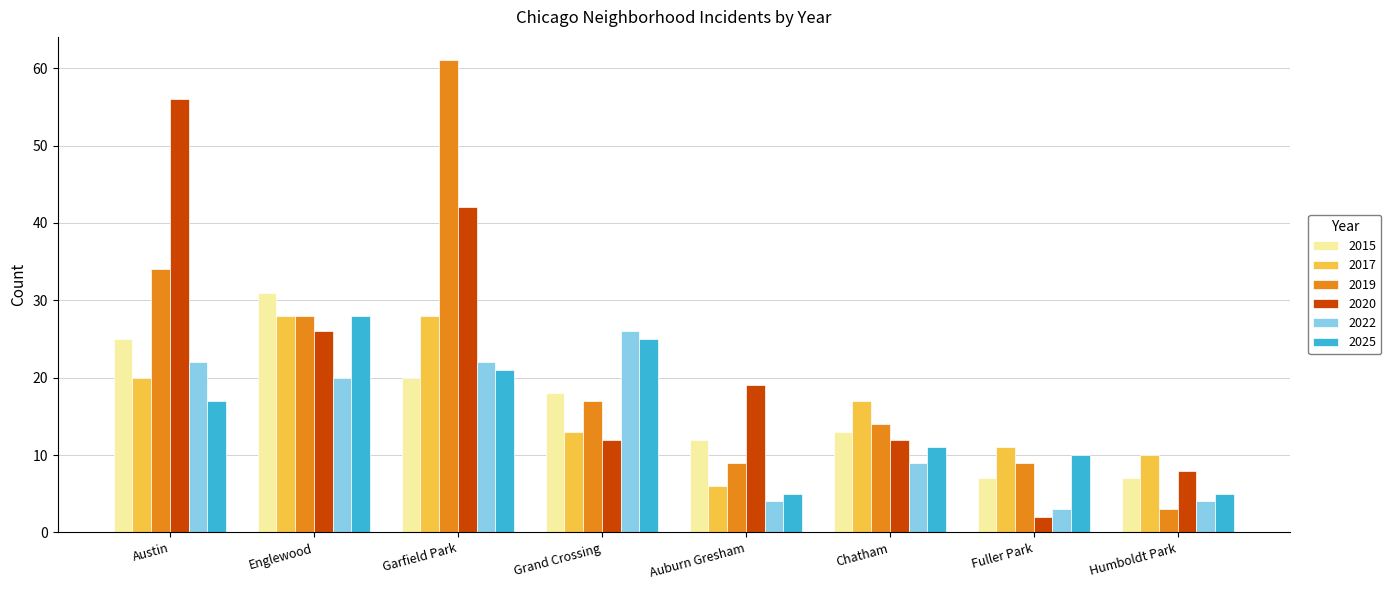

The value of 2015 at Humboldt Park is 11. True or false?

False